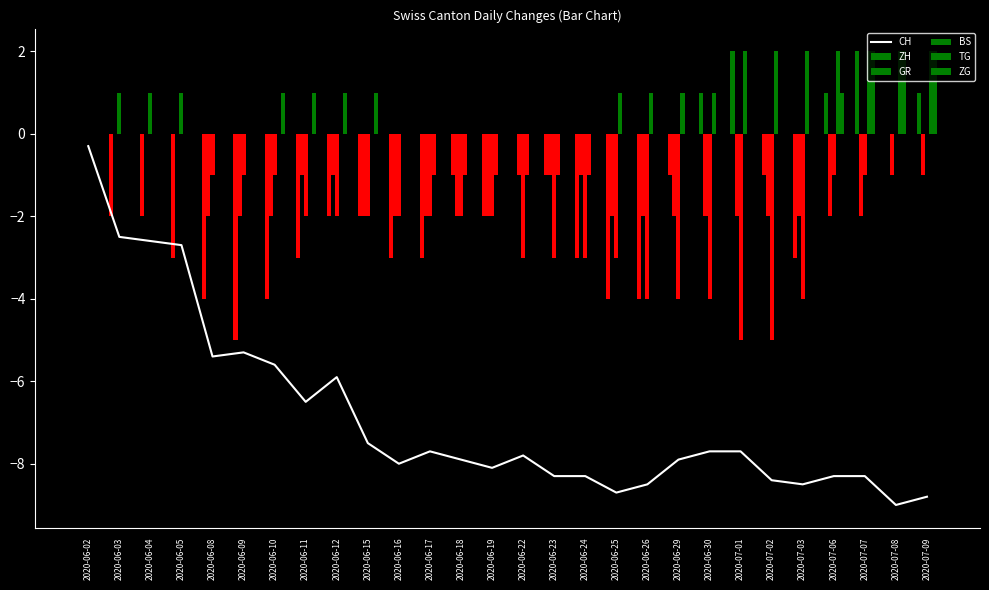

What is the total value across all series at 2020-06-26?

-17.5